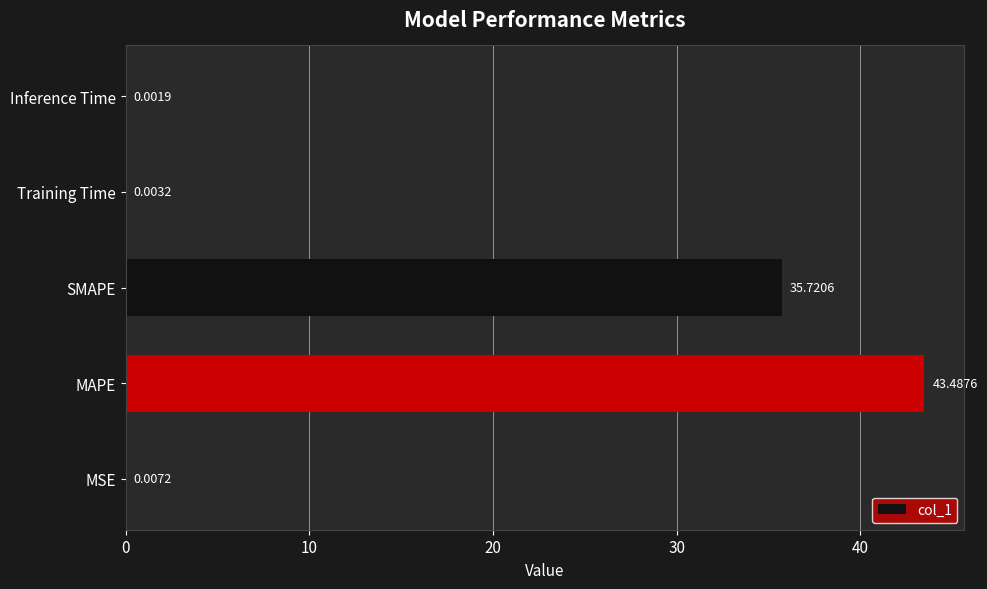

What is the sum of the values at MAPE and Training Time?

43.5